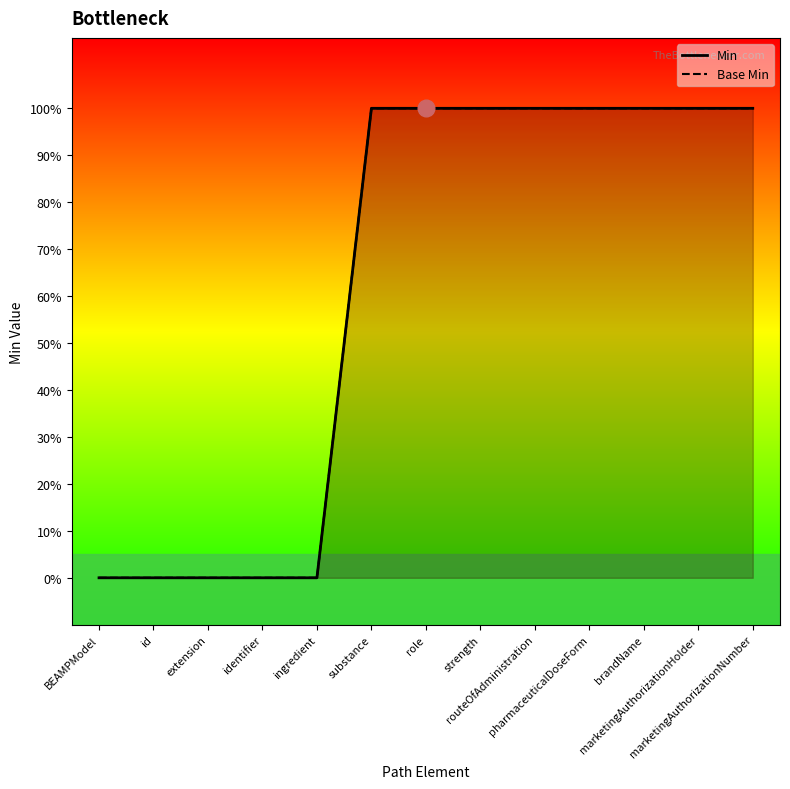

What is the total value across all series at strength?

2